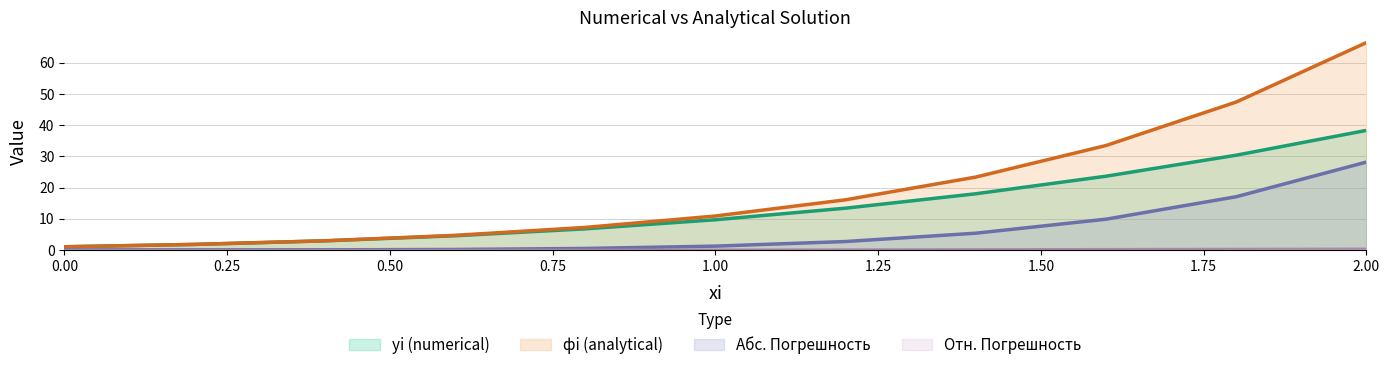

What is the greatest value displayed?

66.5